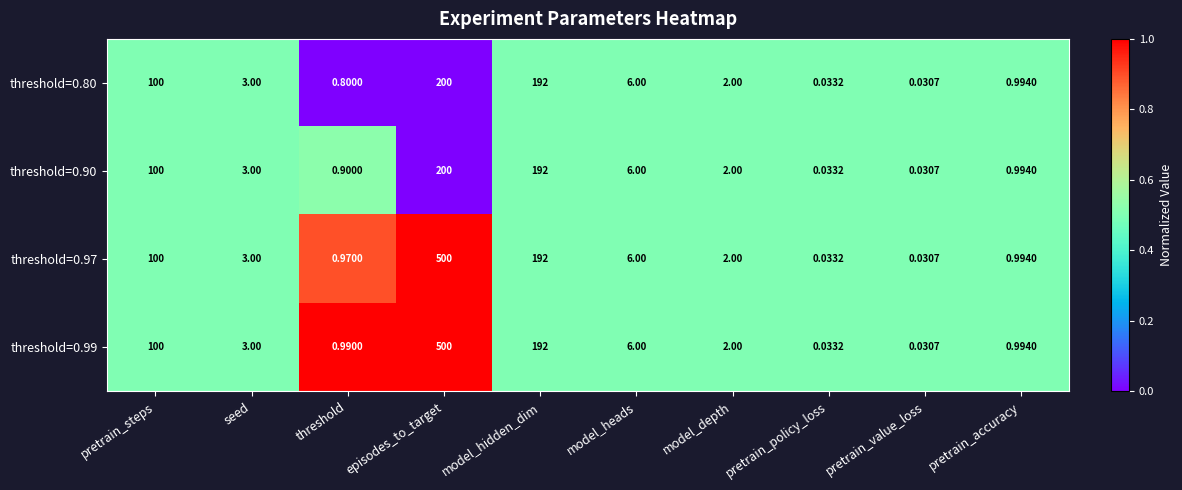

How many values in the threshold=0.90 series are below 3?

5